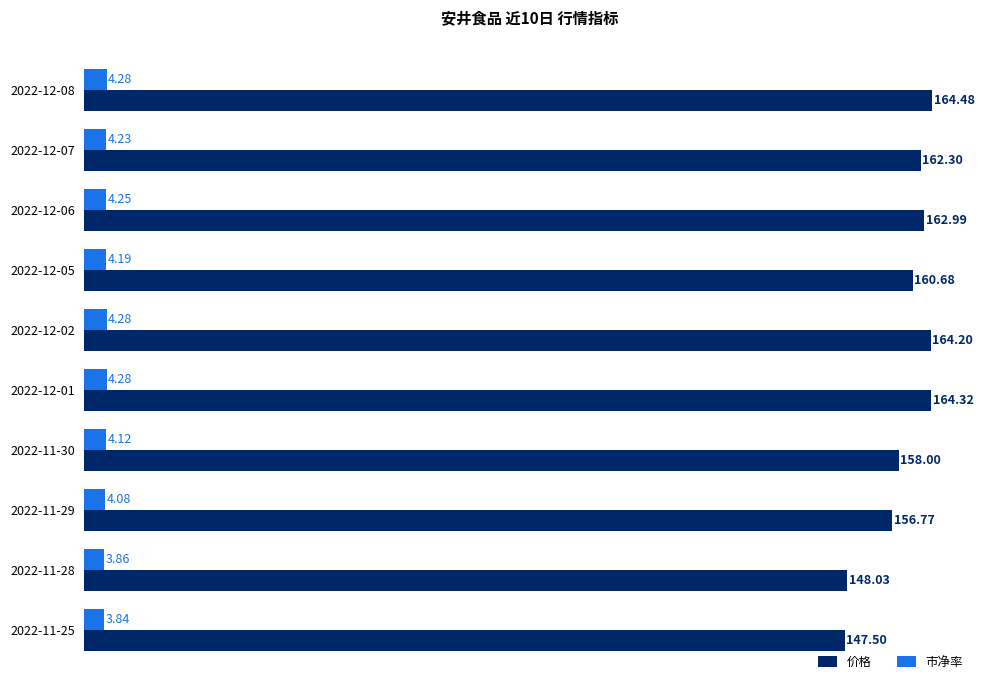

Rank the series by their average value, from lowest to highest.

市净率, 价格